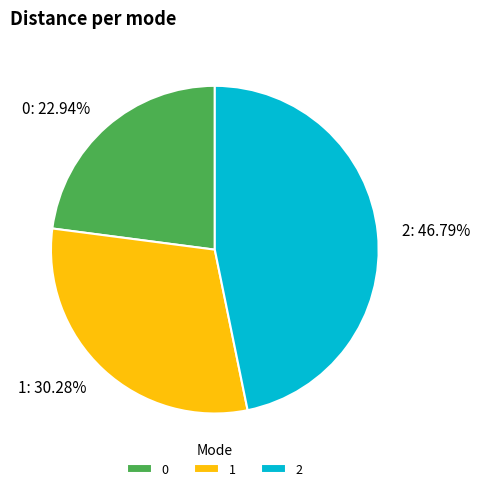

What percentage is the 2 slice, to the nearest percent?

47%